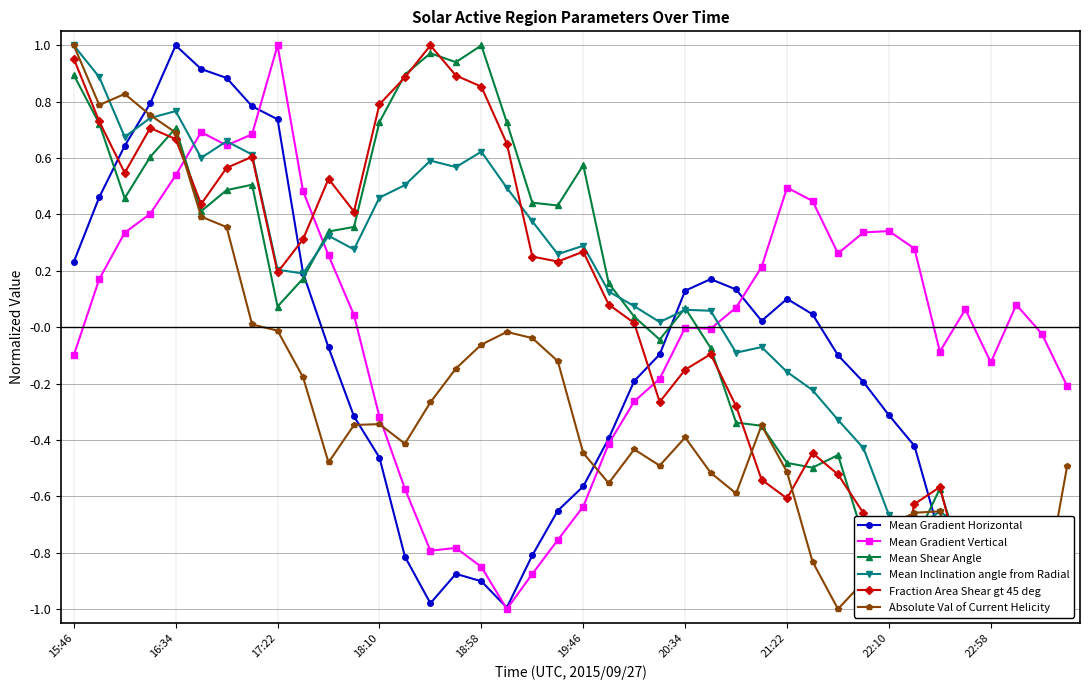

Is this an area chart (filled region under the line)?

No